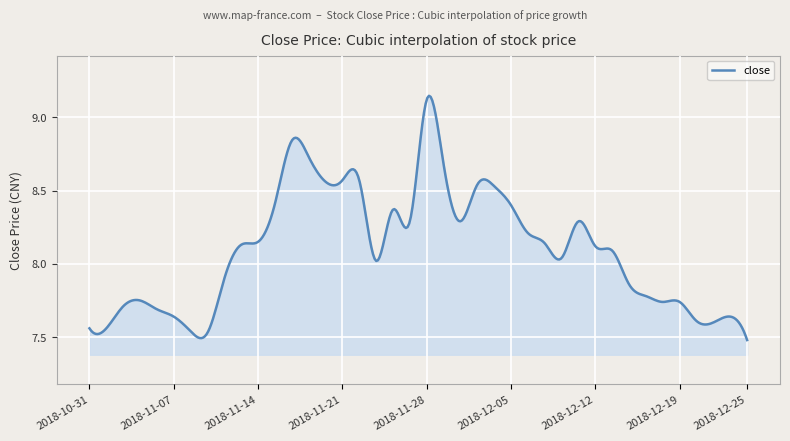

What is the difference between the maximum and minimum values?

1.7